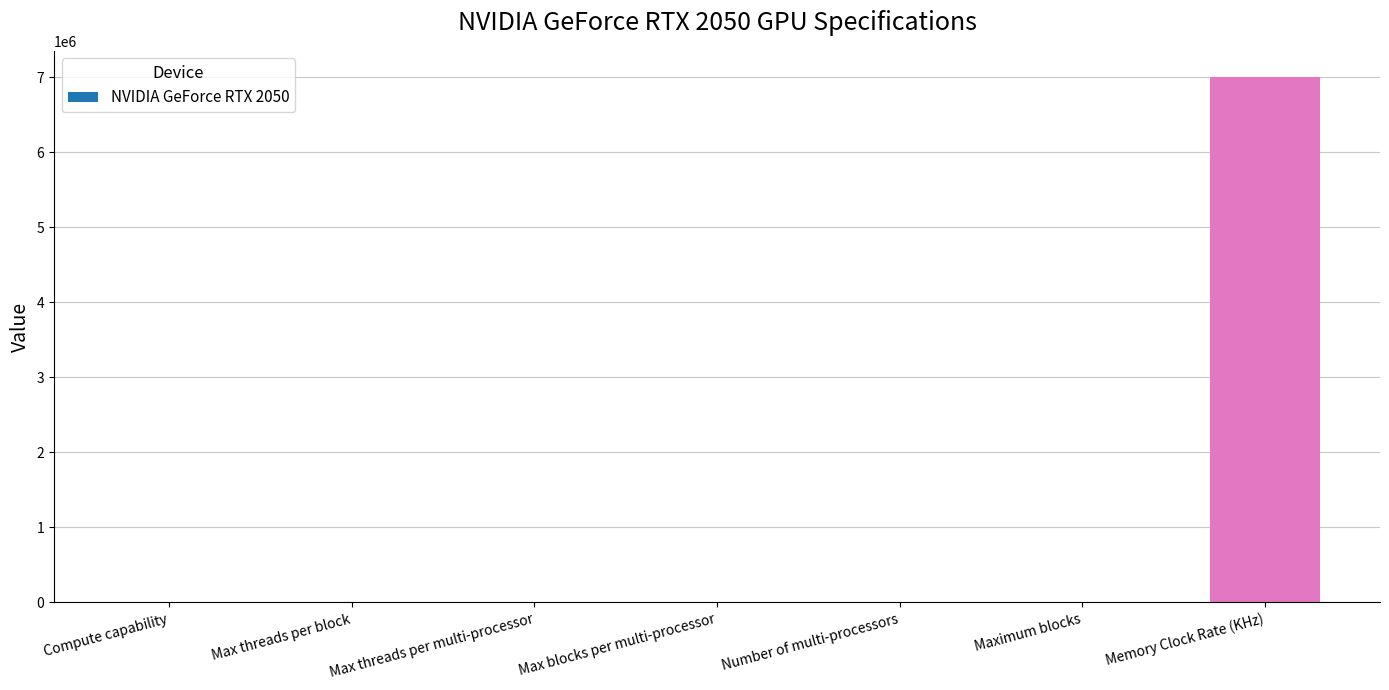

What is the difference between the values at Max threads per block and Number of multi-processors?

1008.0